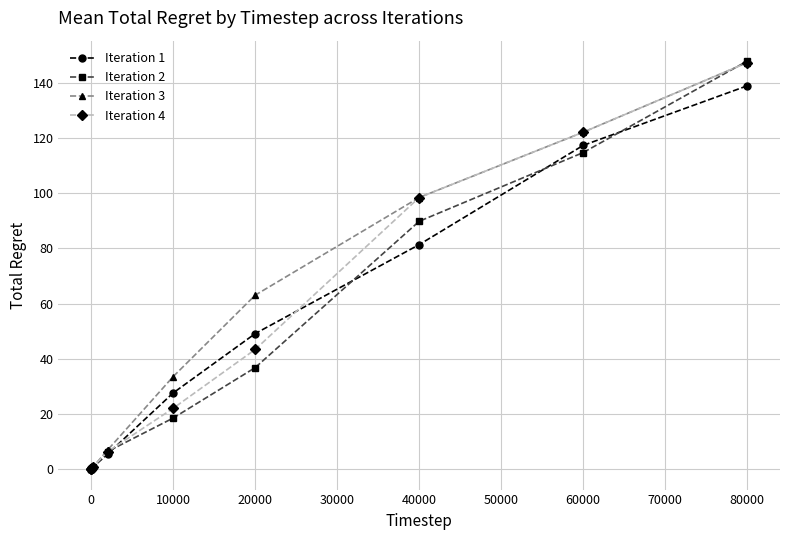

What is the greatest value displayed?

147.8